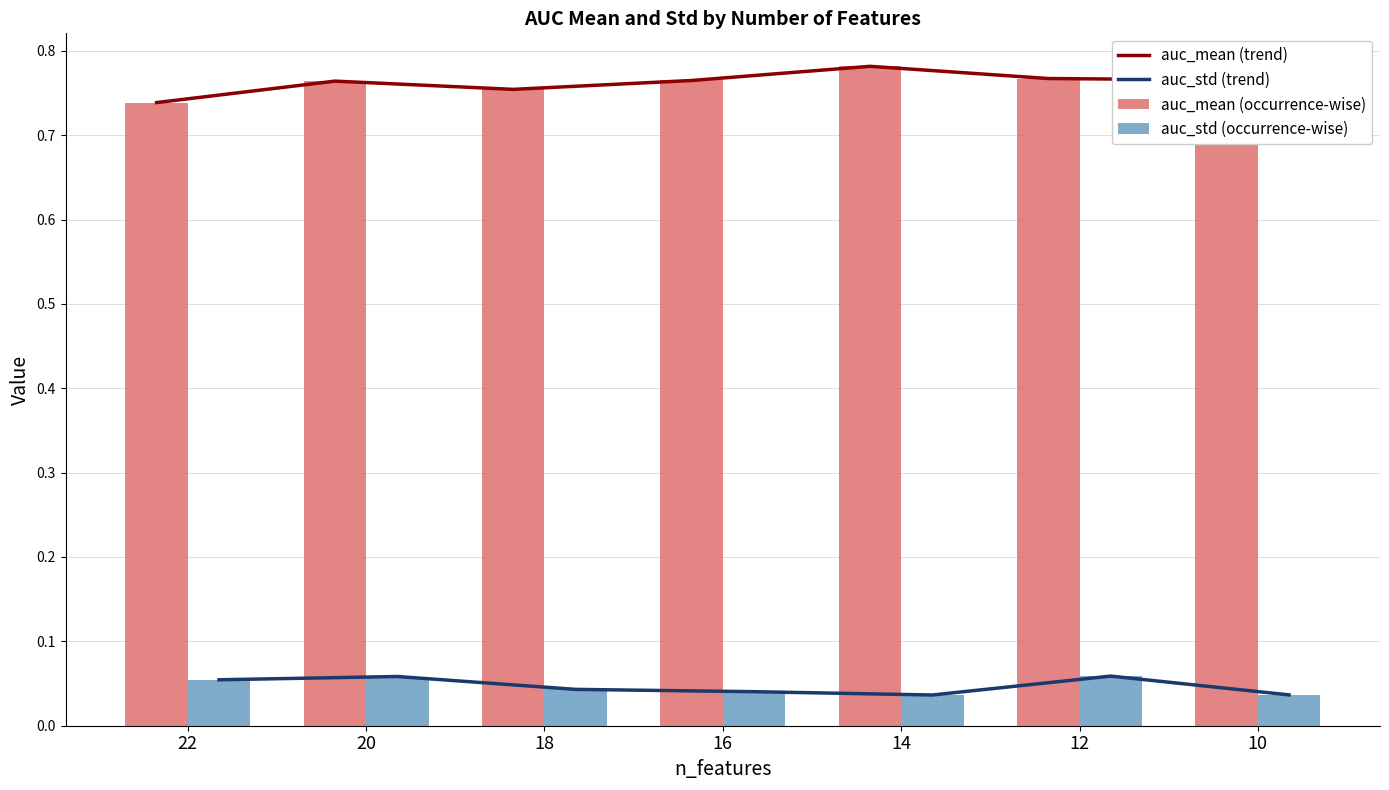

What is the minimum value for auc_mean (occurrence-wise)?

0.7